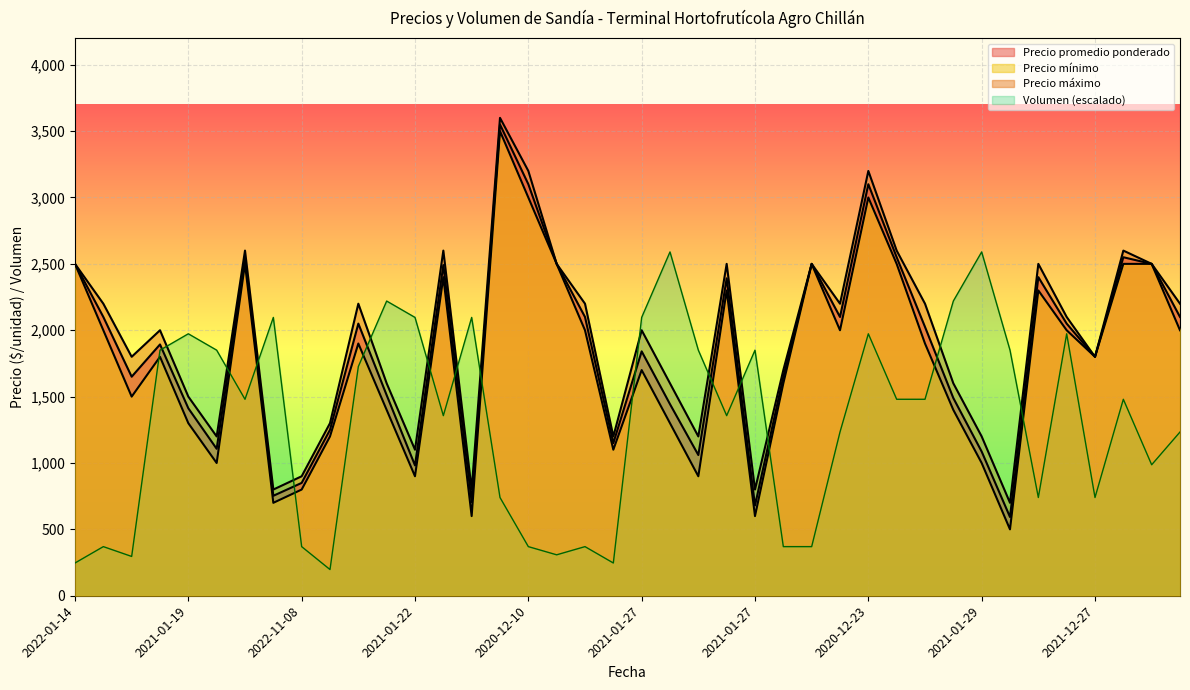

List the series in order of their peak value, lowest first.

Volumen, Precio mínimo, Precio promedio ponderado, Precio máximo